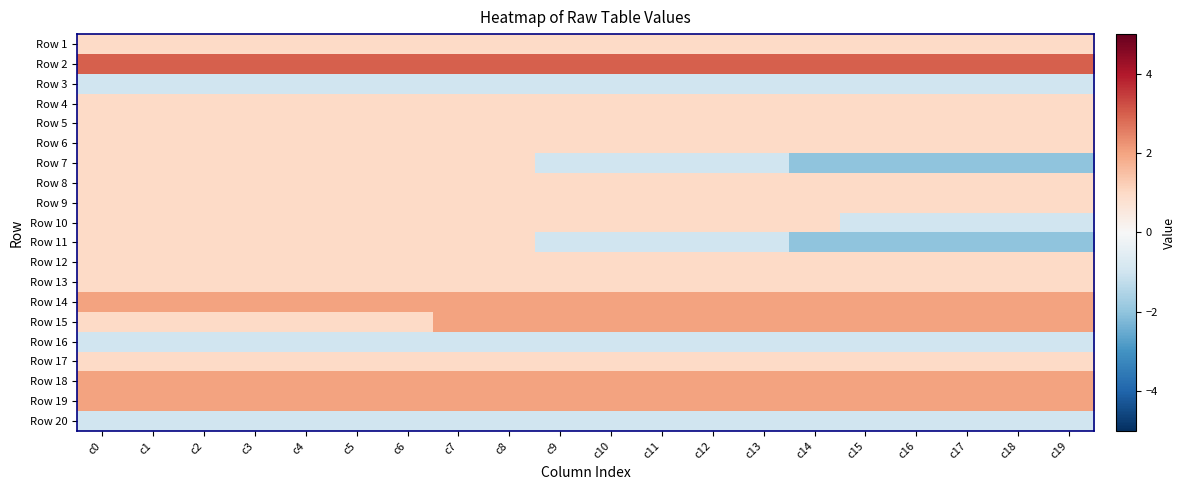

What is the total value across all series at c4?

19